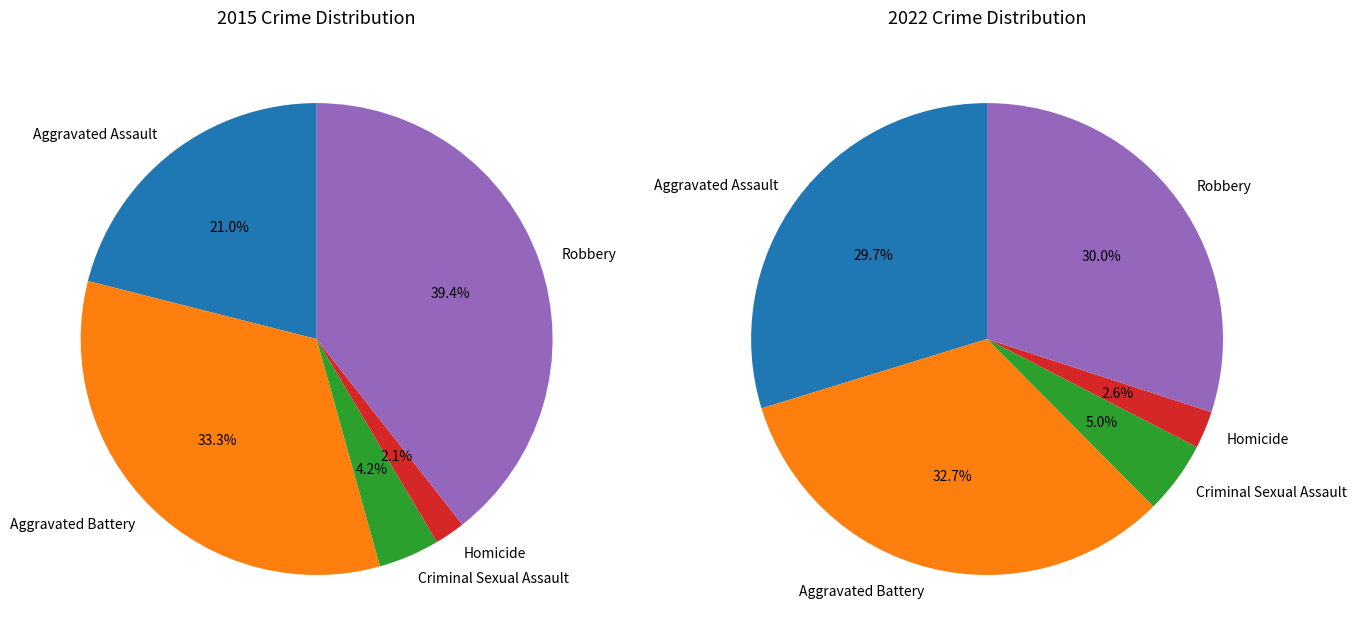

Is 3 the majority of the pie?

No